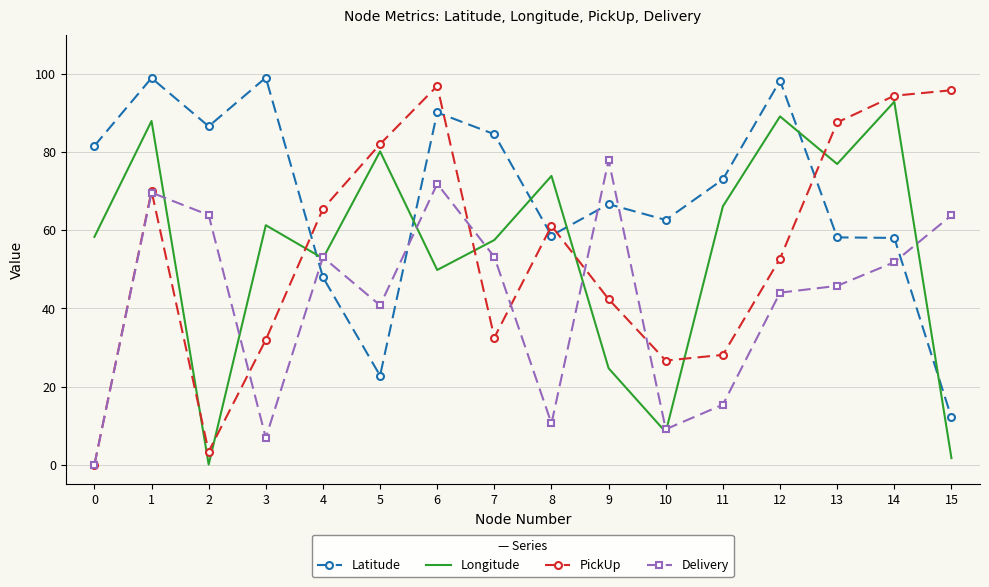

Which series changed the most between 8 and 15?

Longitude